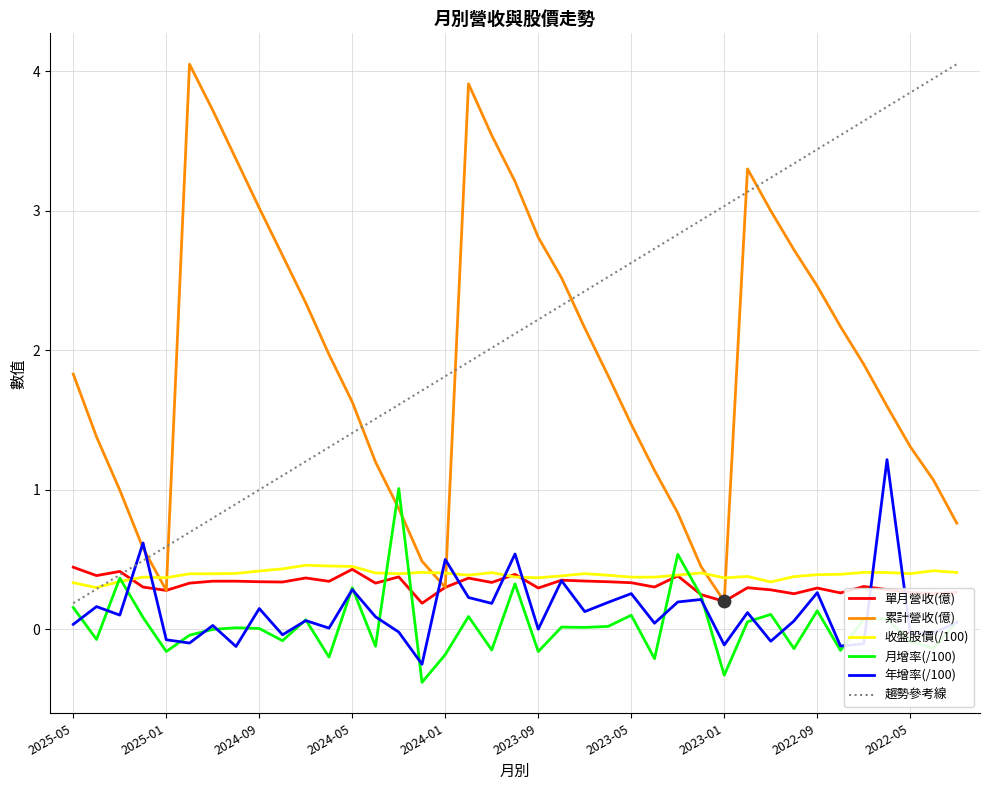

Which series has the largest total across all categories?

趨勢參考線